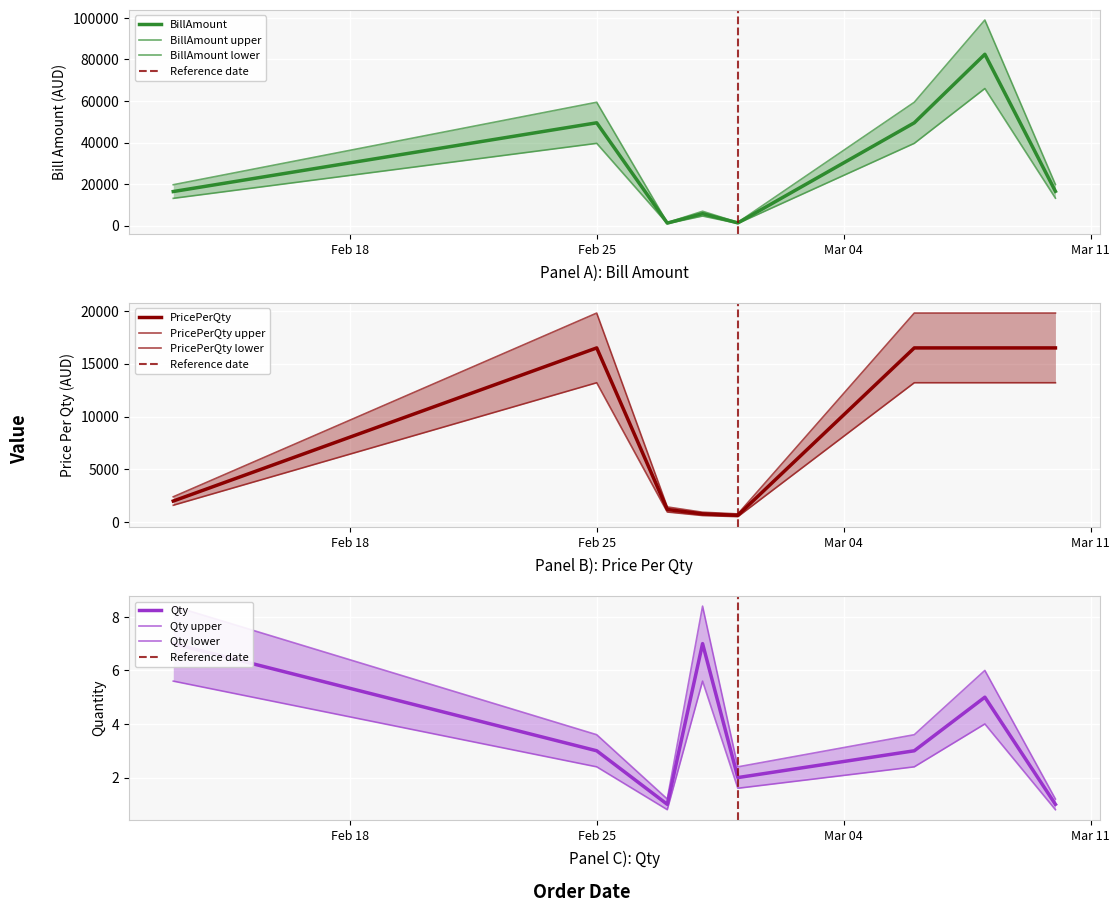

True or false: PricePerQty and Qty intersect in this chart.

False